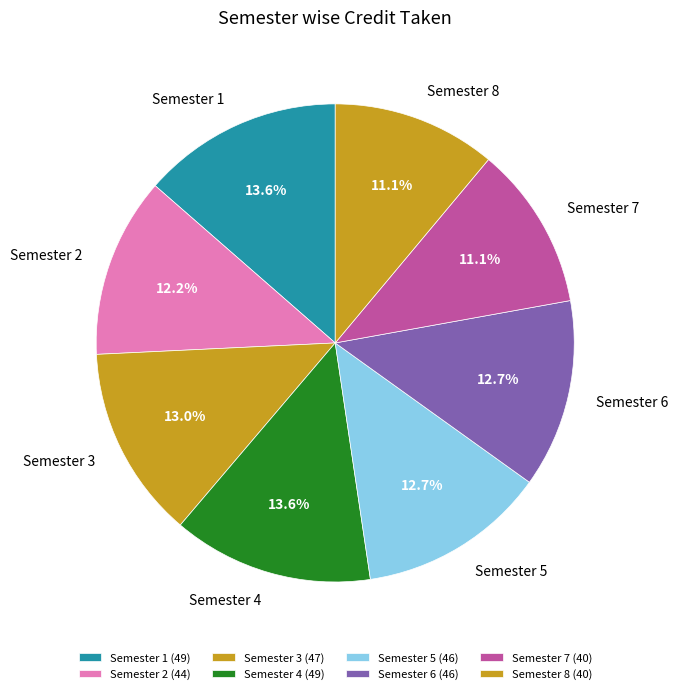

To the nearest percent, what portion does Semester 6 represent?

13%